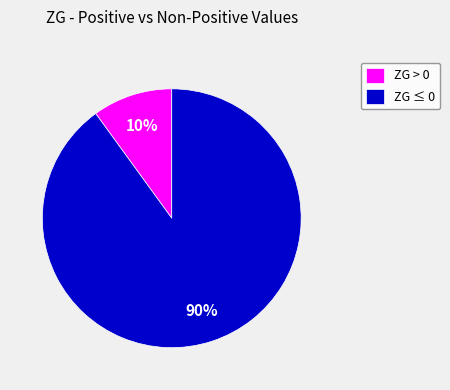

True or false: ZG ≤ 0 accounts for 96% of the total.

False